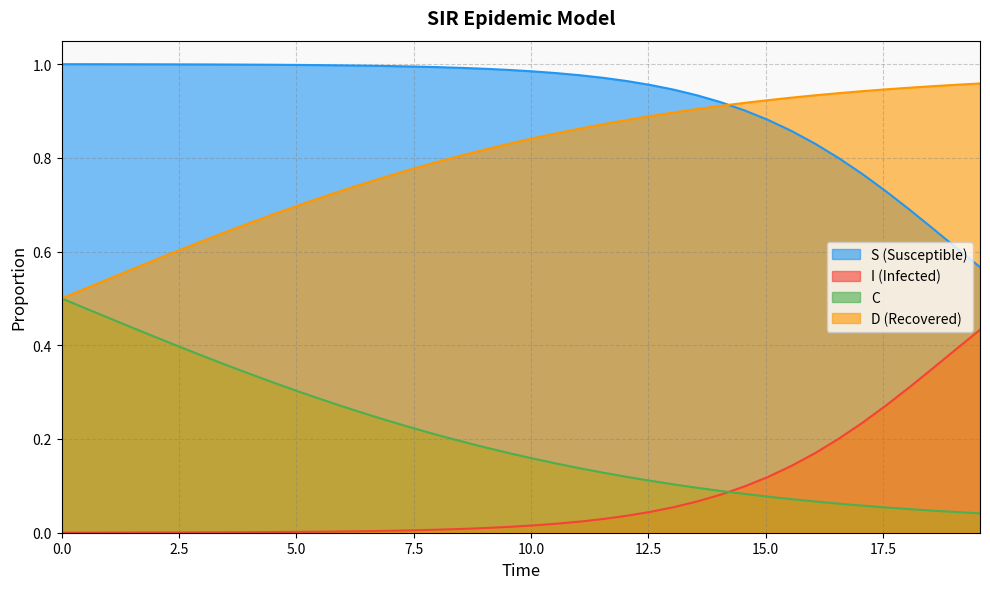

Which series has the widest spread of values?

D